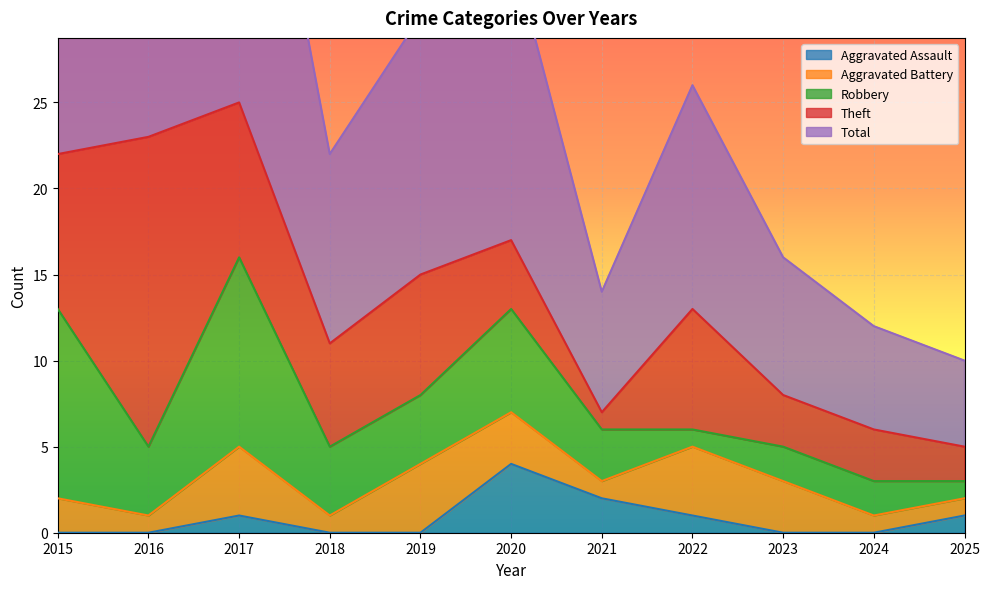

Does the chart display data point markers on the line(s)?

No